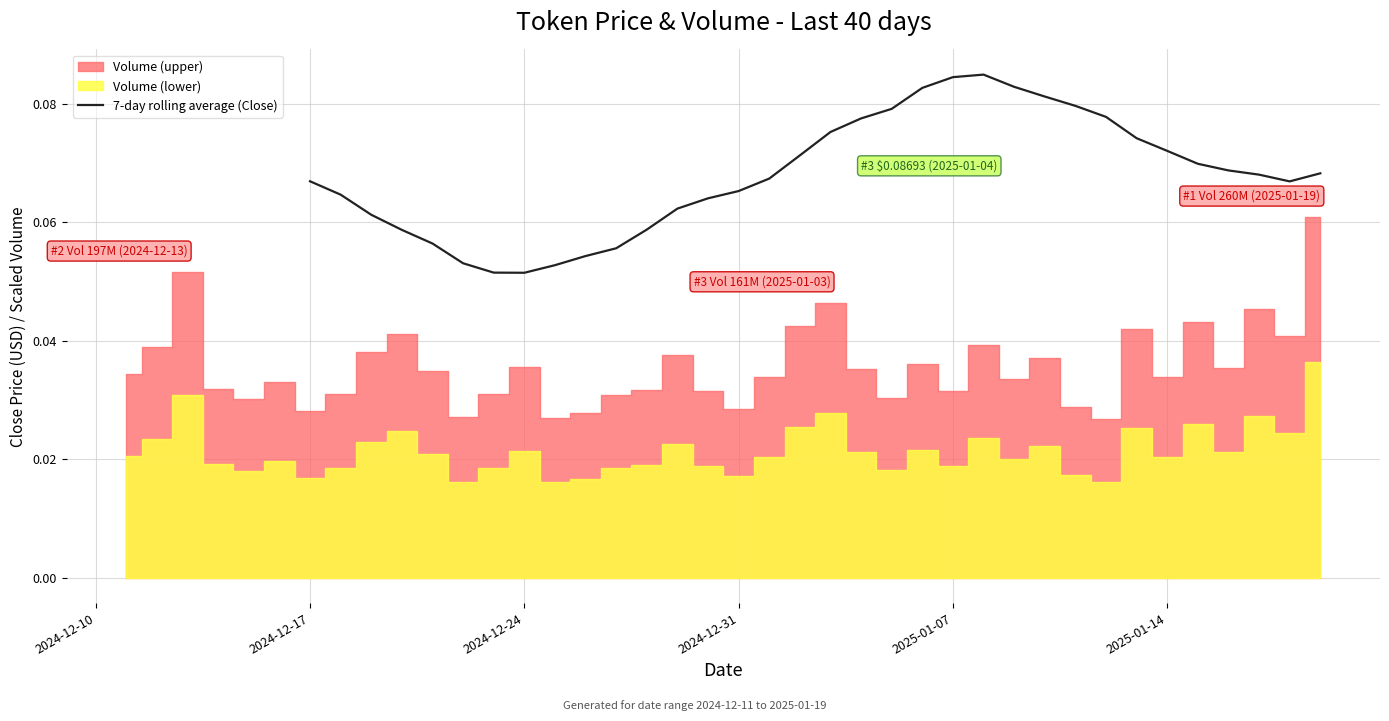

True or false: the data shows 0.1 at 26.

False